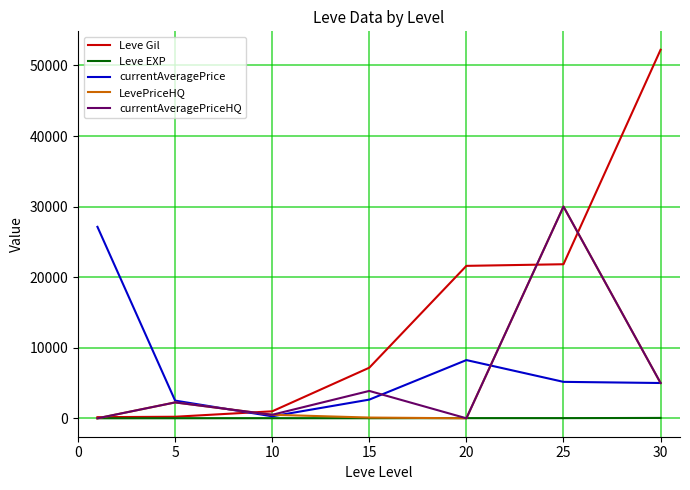

Which series has the largest total across all categories?

Leve Gil